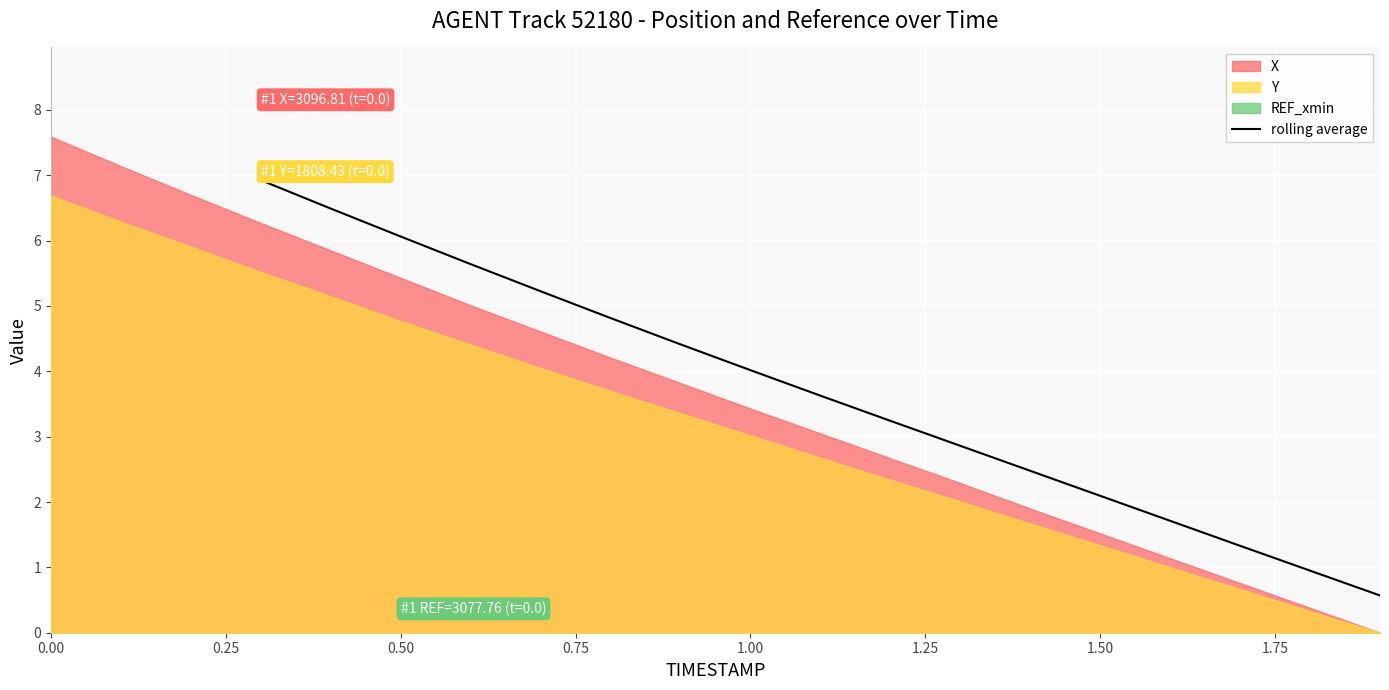

What is the highest value of the rolling average series?

6.9